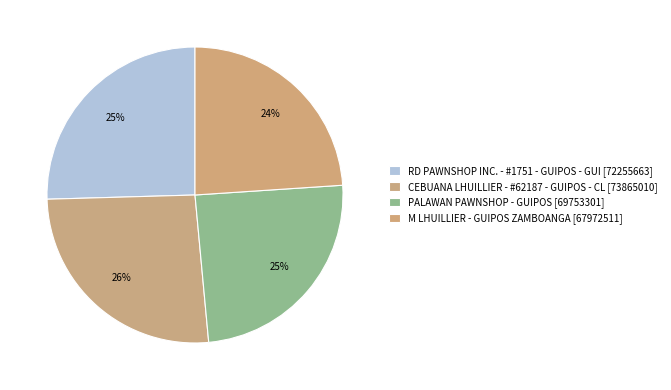

The M LHUILLIER - GUIPOS ZAMBOANGA slice represents 24% of the pie. True or false?

True